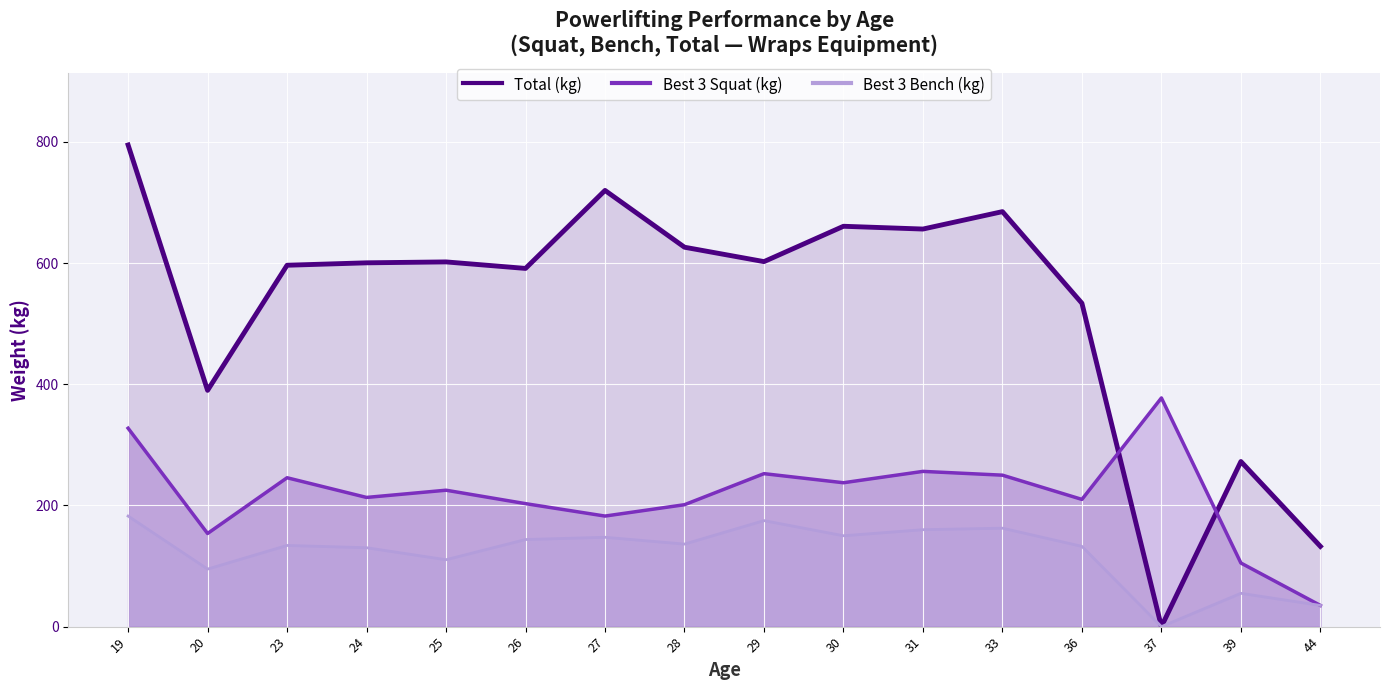

What is the total value across all series at 20?

638.8